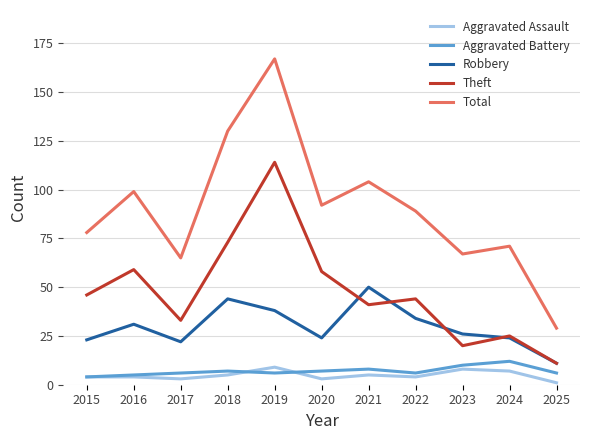

True or false: Aggravated Battery and Theft intersect in this chart.

False